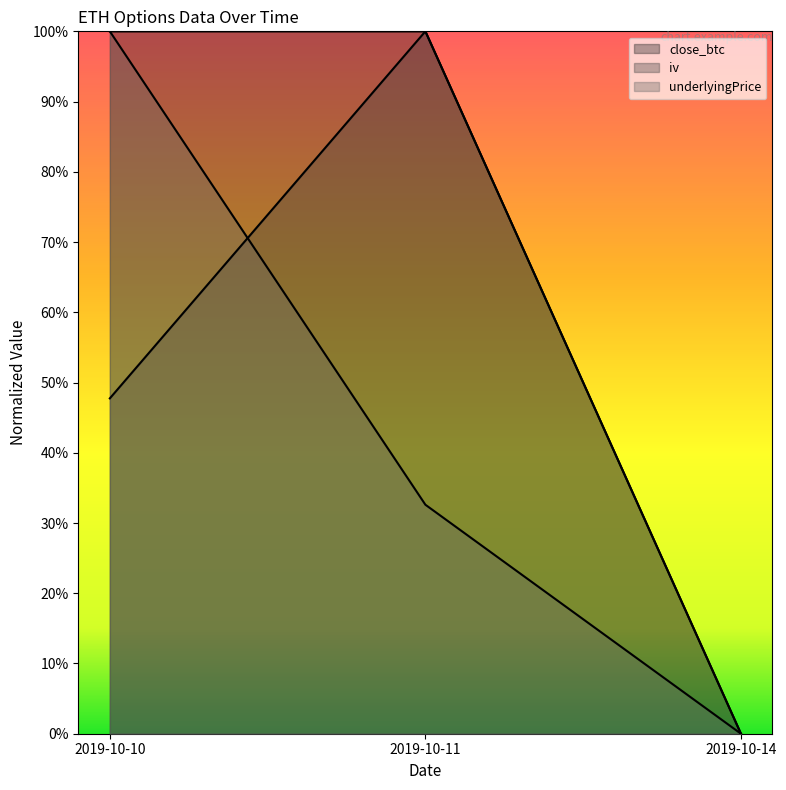

Which category has the lowest value across all series?

2019-10-14